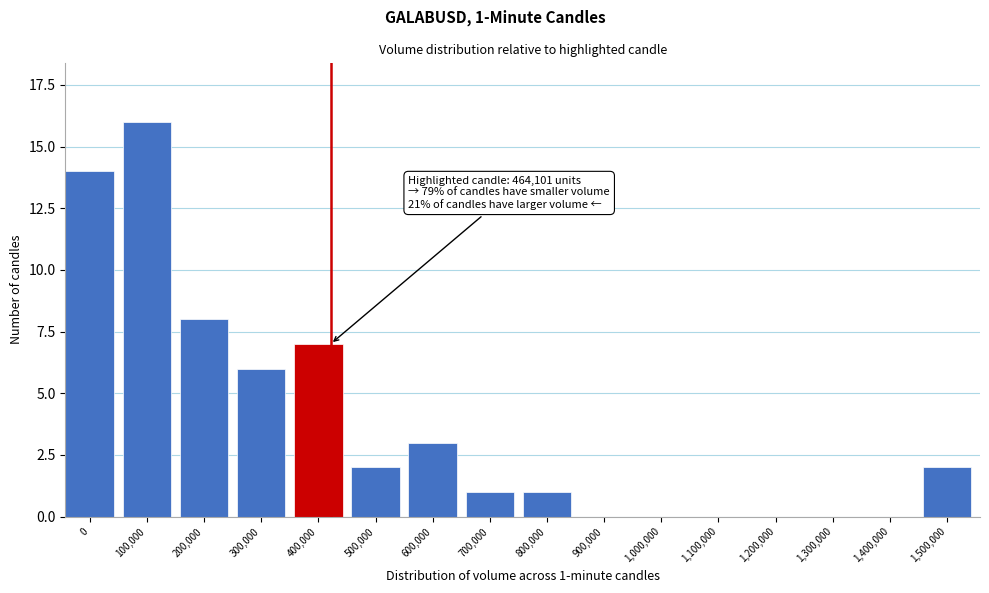

Reading left to right, extract all data points from this chart.

0=14	100,000=16	200,000=8	300,000=6	400,000=7	500,000=2	600,000=3	700,000=1	800,000=1	900,000=0	1,000,000=0	1,100,000=0	1,200,000=0	1,300,000=0	1,400,000=0	1,500,000=2